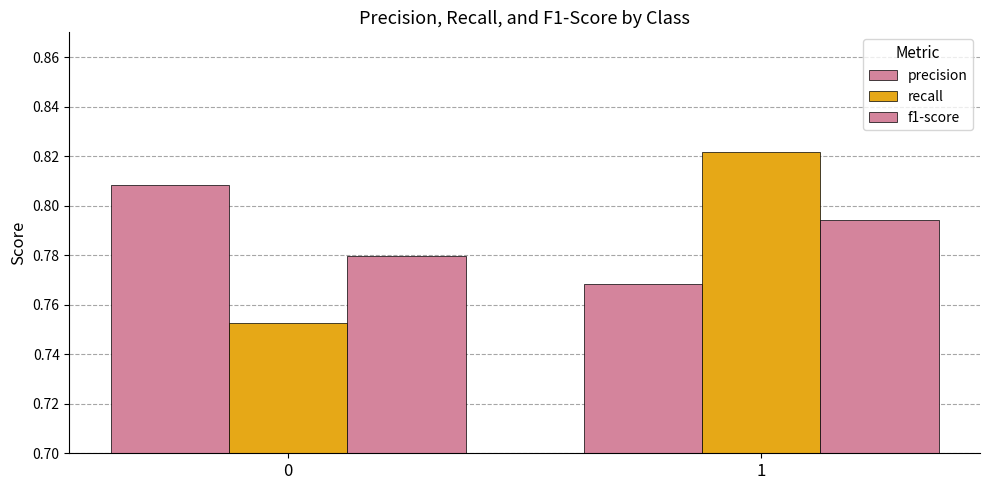

How many distinct data groups are displayed?

3